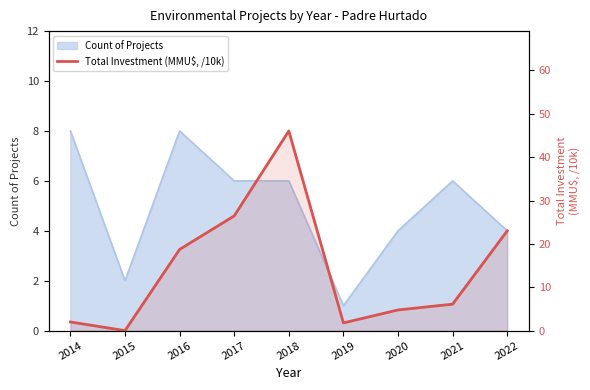

True or false: the data has more than 2 interior local peaks.

False